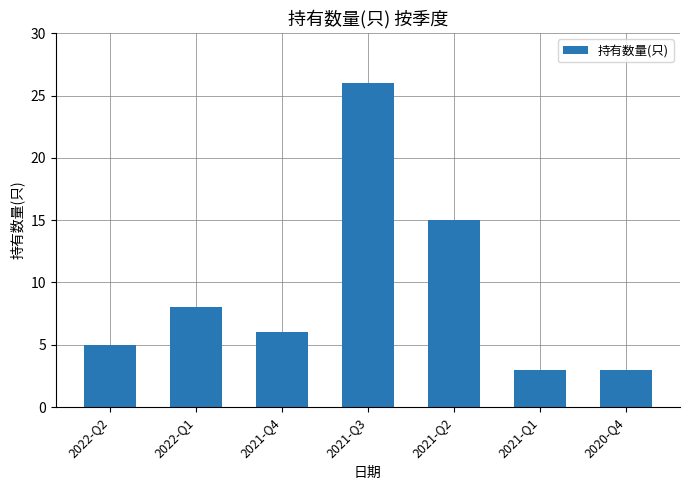

Does the chart contain any negative values?

No